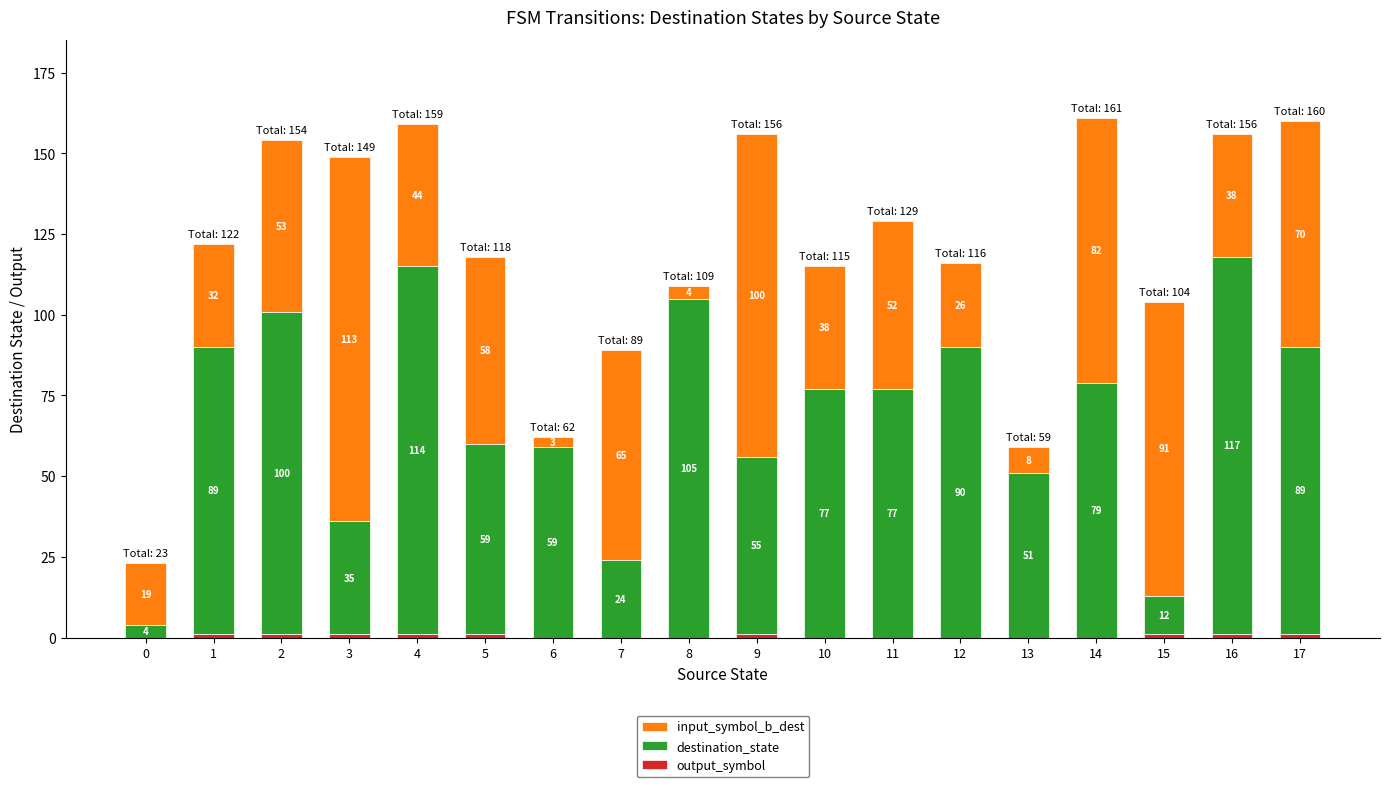

What is the total value across all series at 3?

149